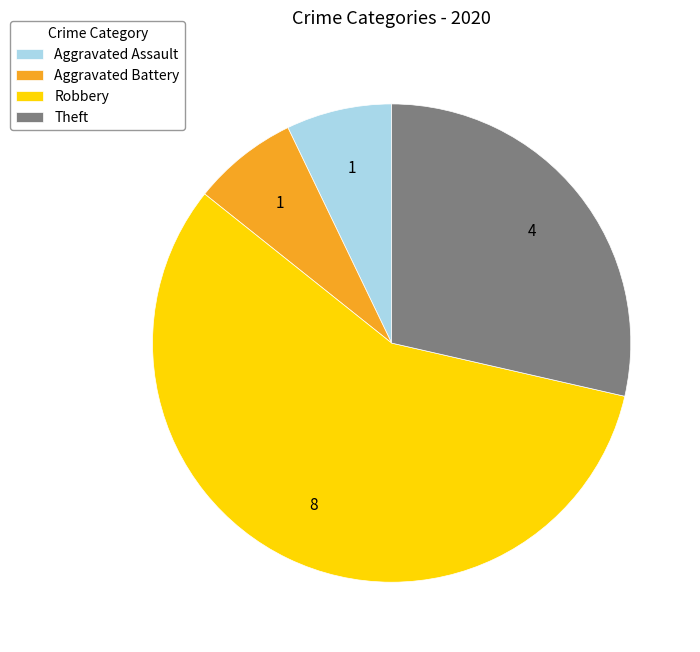

True or false: Theft accounts for 41% of the total.

False